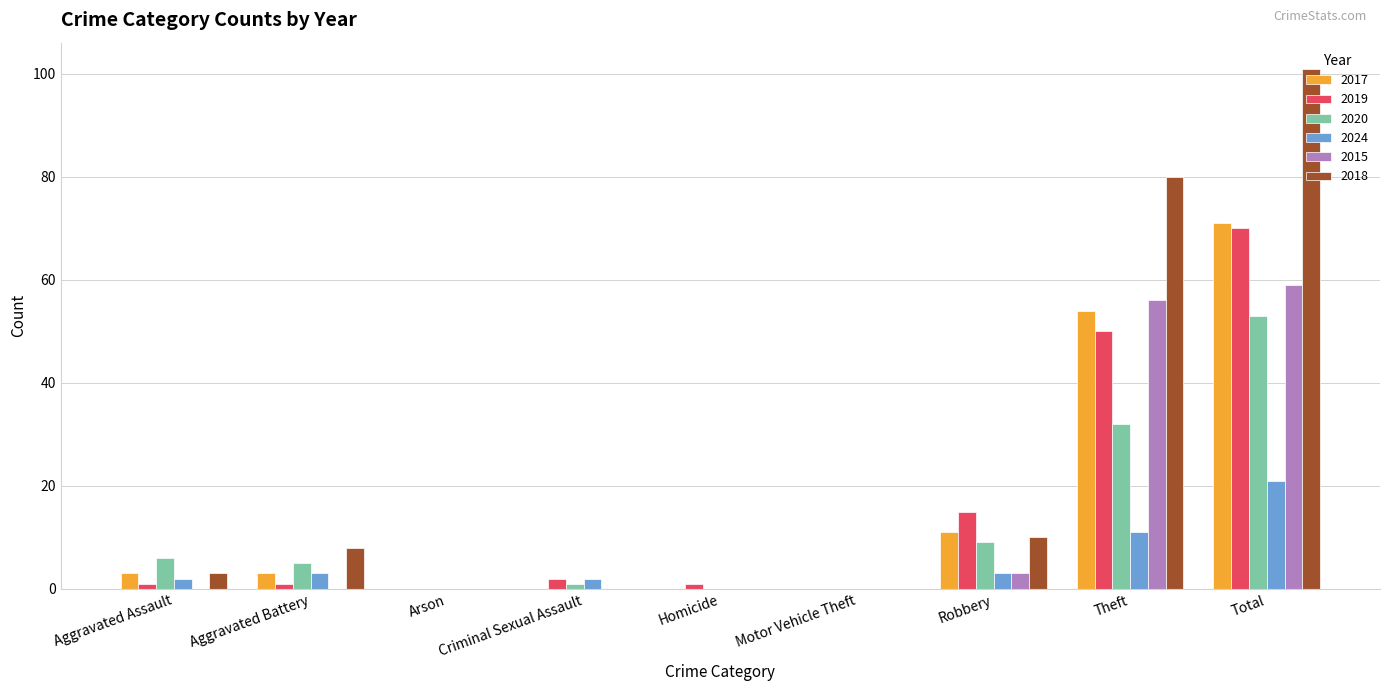

What is the sum of the 2024 values at Theft and Motor Vehicle Theft?

11